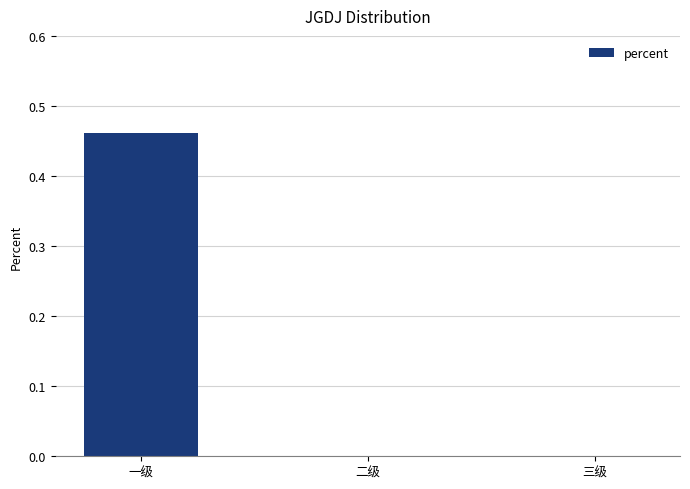

The value at 三级 is -0.2. True or false?

False